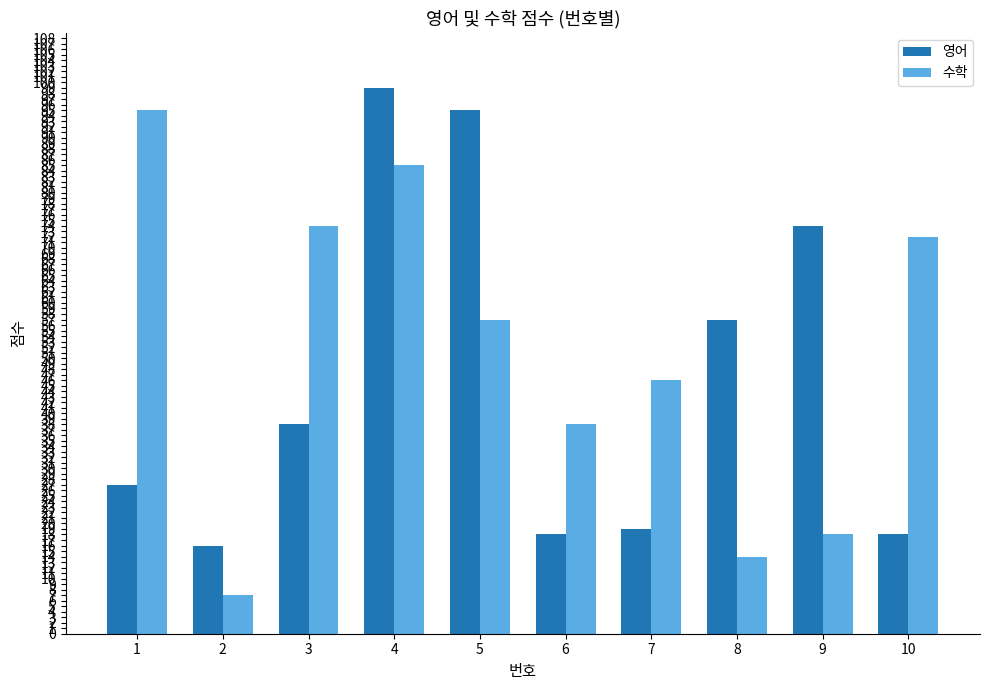

What is the highest value of the 수학 series?

95